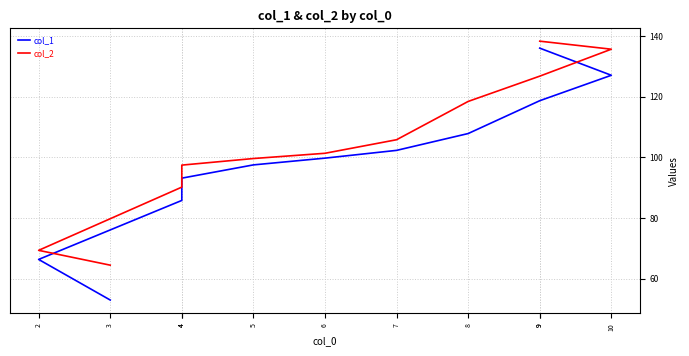

Which series has the widest spread of values?

col_1